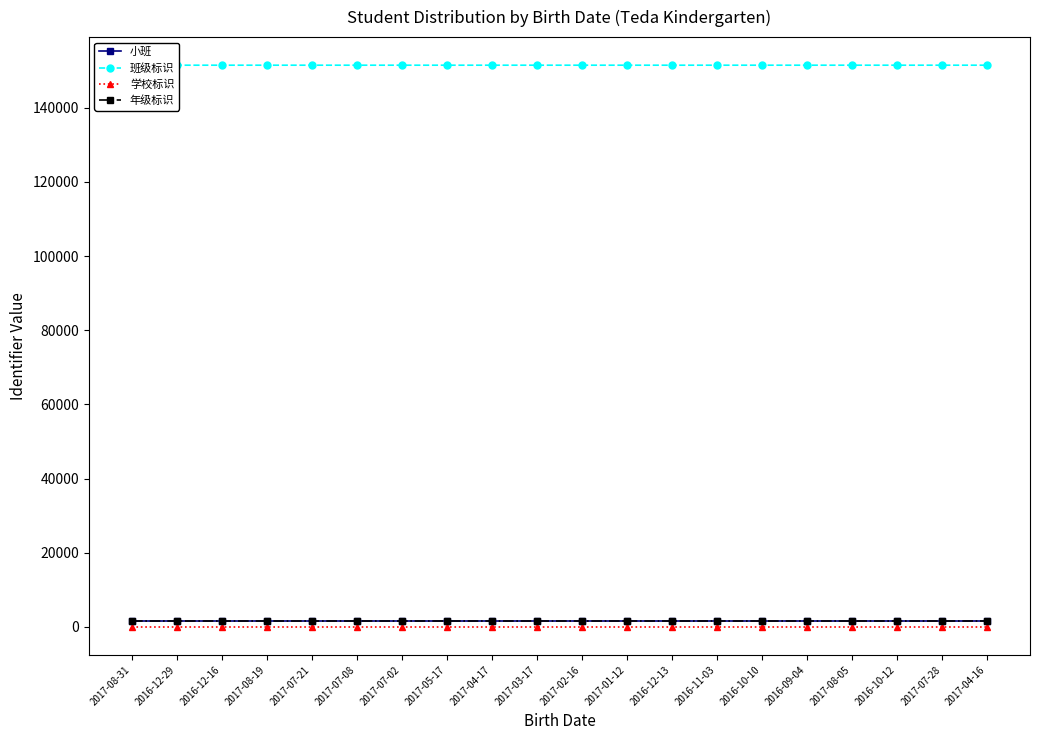

At which label does 学校标识 reach its minimum?

2017-08-31